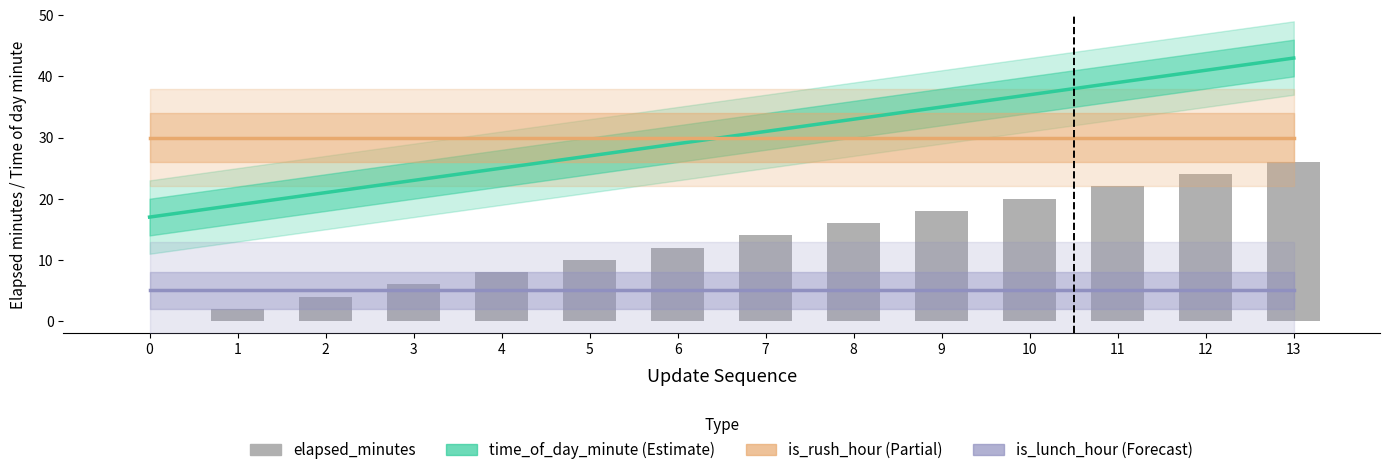

True or false: is_rush_hour has a value of 12 at 6.

False